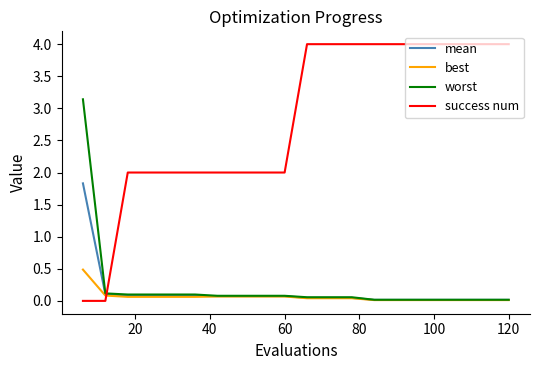

What is the sum of all best values?

1.3